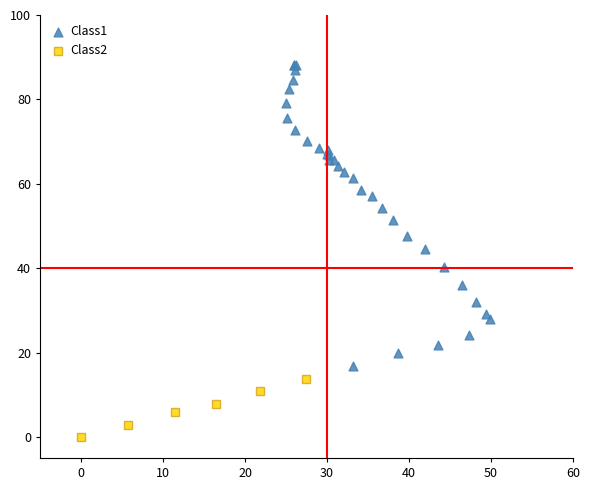

Which series reaches the maximum Y coordinate?

Class1